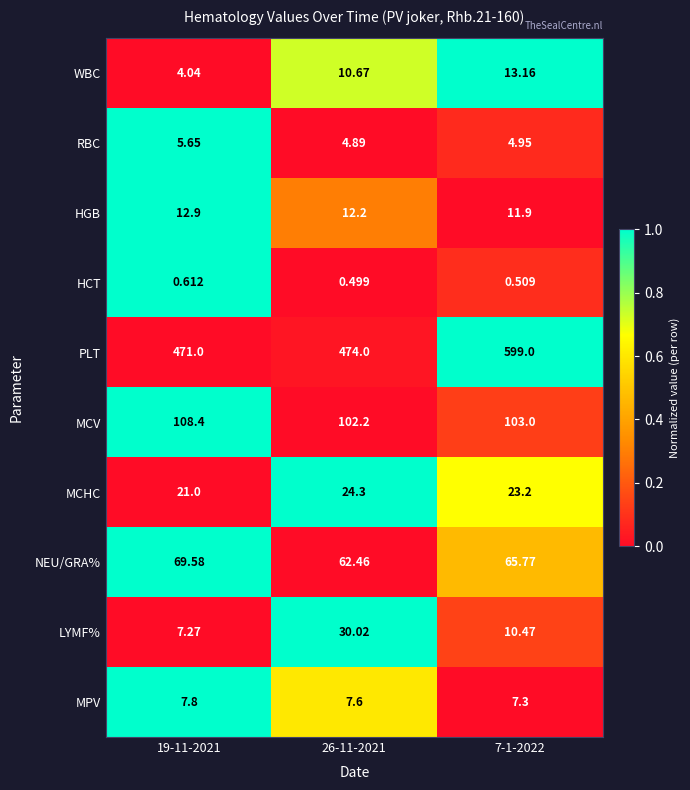

Which series changed the most between 19-11-2021 and 26-11-2021?

LYMF%